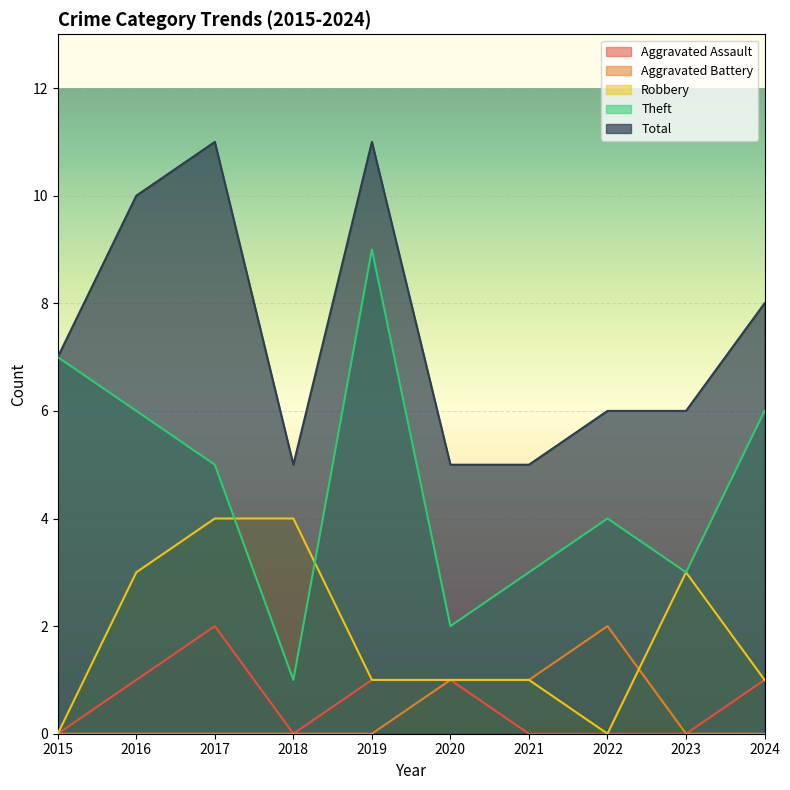

The value of Theft at 2016 is 6. True or false?

True